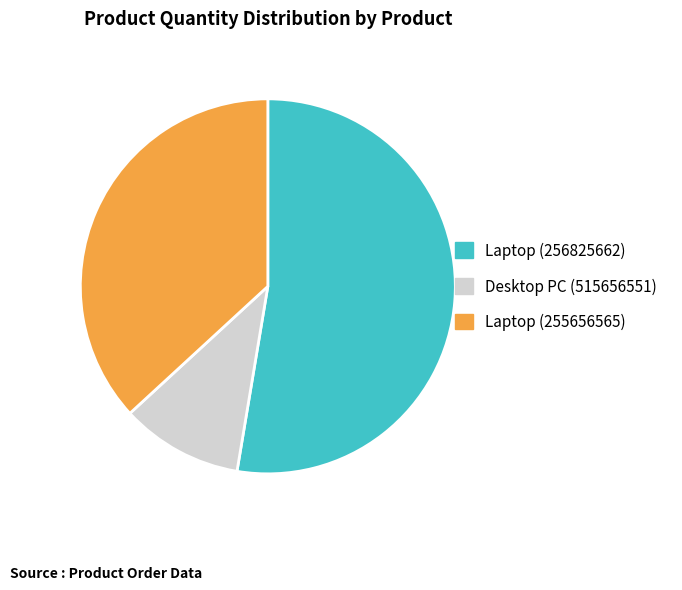

Which category accounts for the majority?

Laptop (256825662)